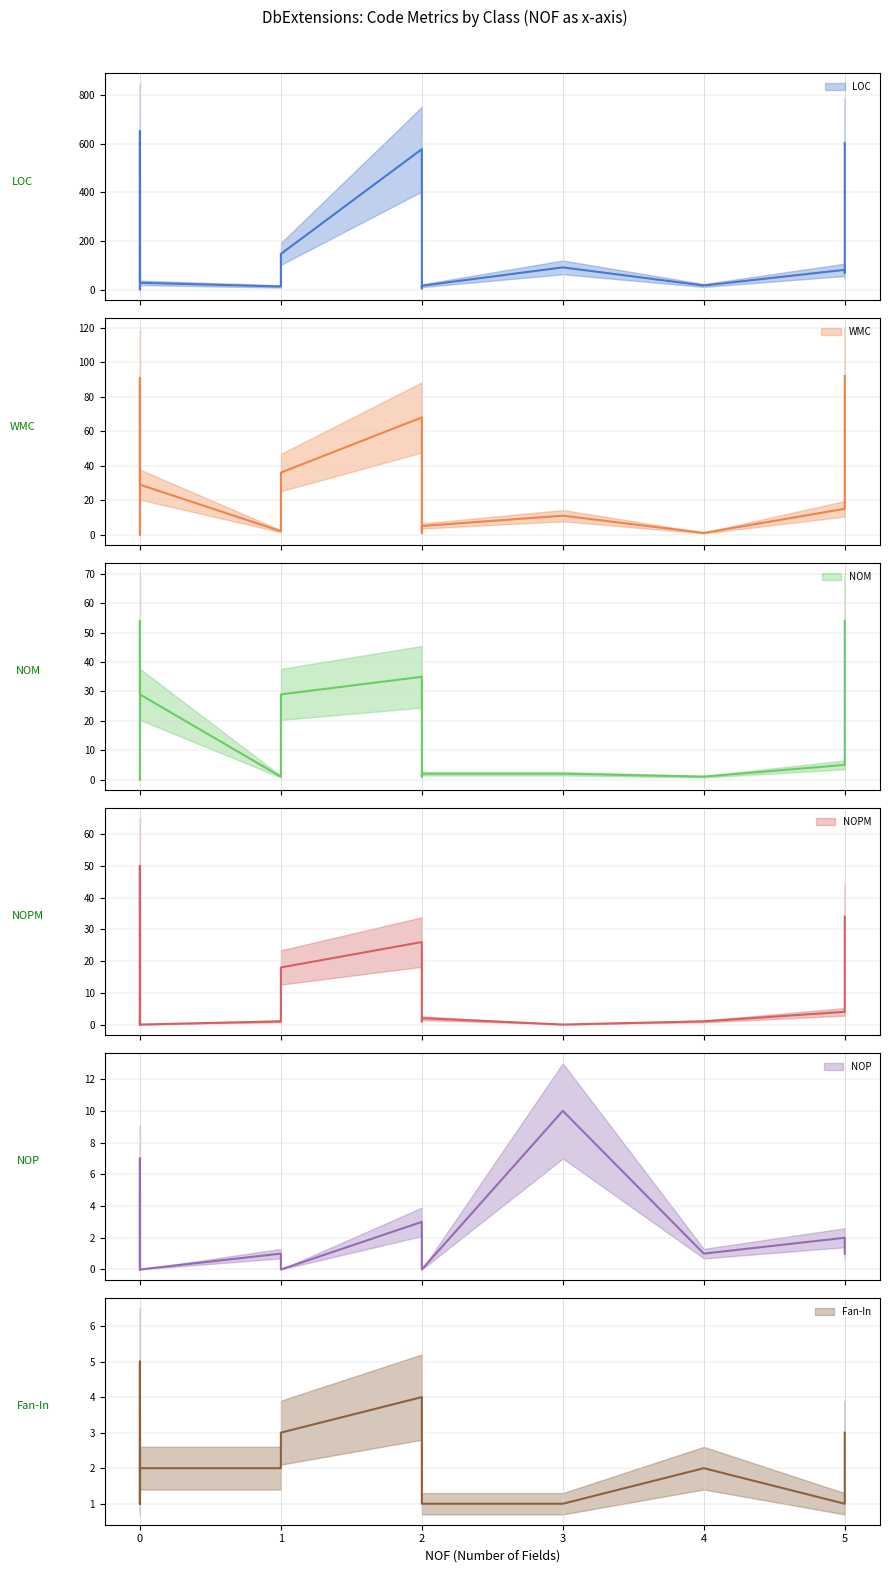

The Fan-In series shows 1 at ChangeConflictException. True or false?

False